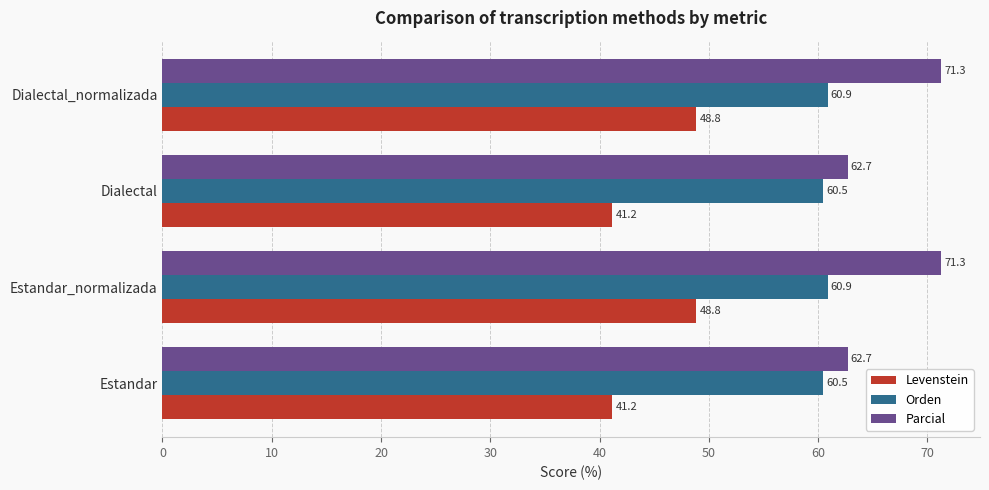

At how many categories does at least one series exceed 57?

4